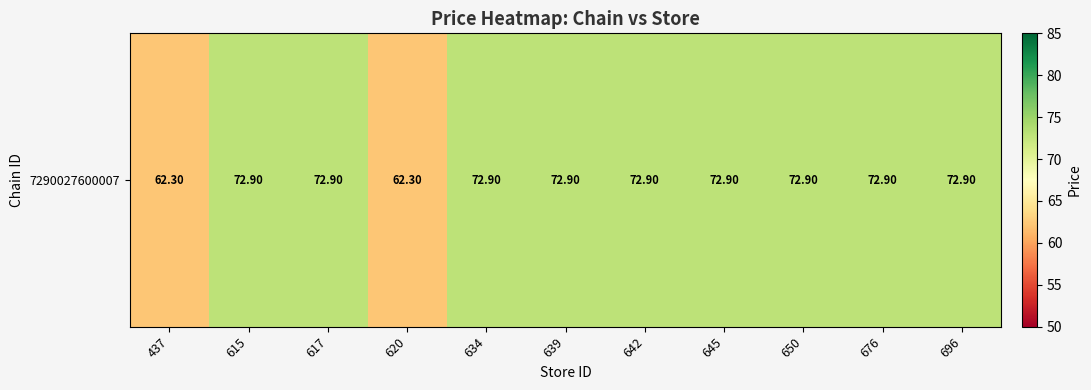

How many series are shown in this chart?

1